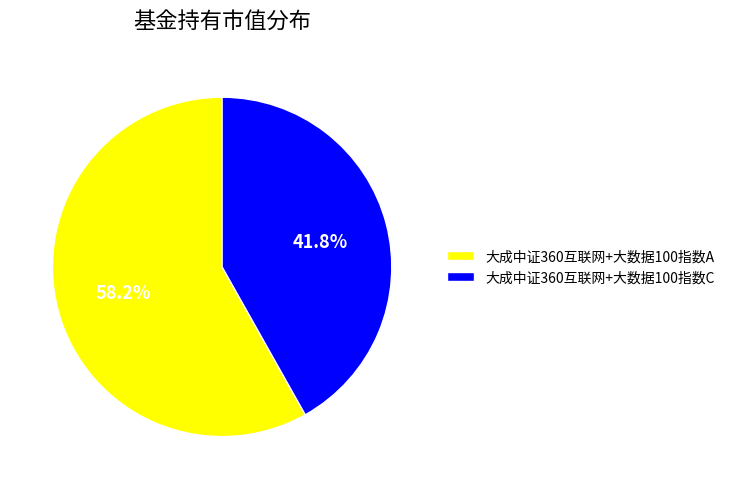

What portion of the pie excludes 大成中证360互联网+大数据100指数C?

58.2%